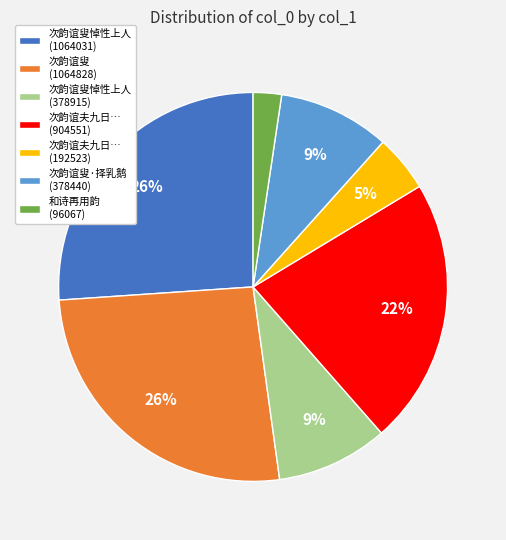

Which slice is the smallest?

和诗再用韵 (96067)